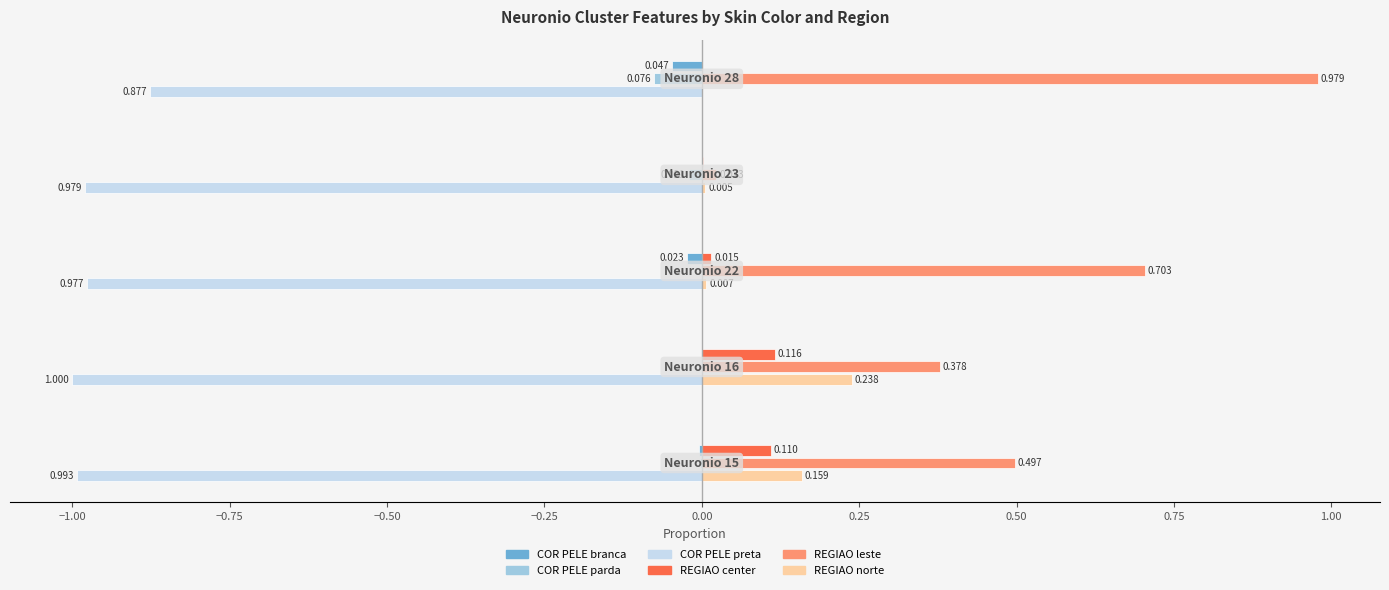

What is the value of the X.REGIAO_norte.. bar at the 2nd from the left?

0.2